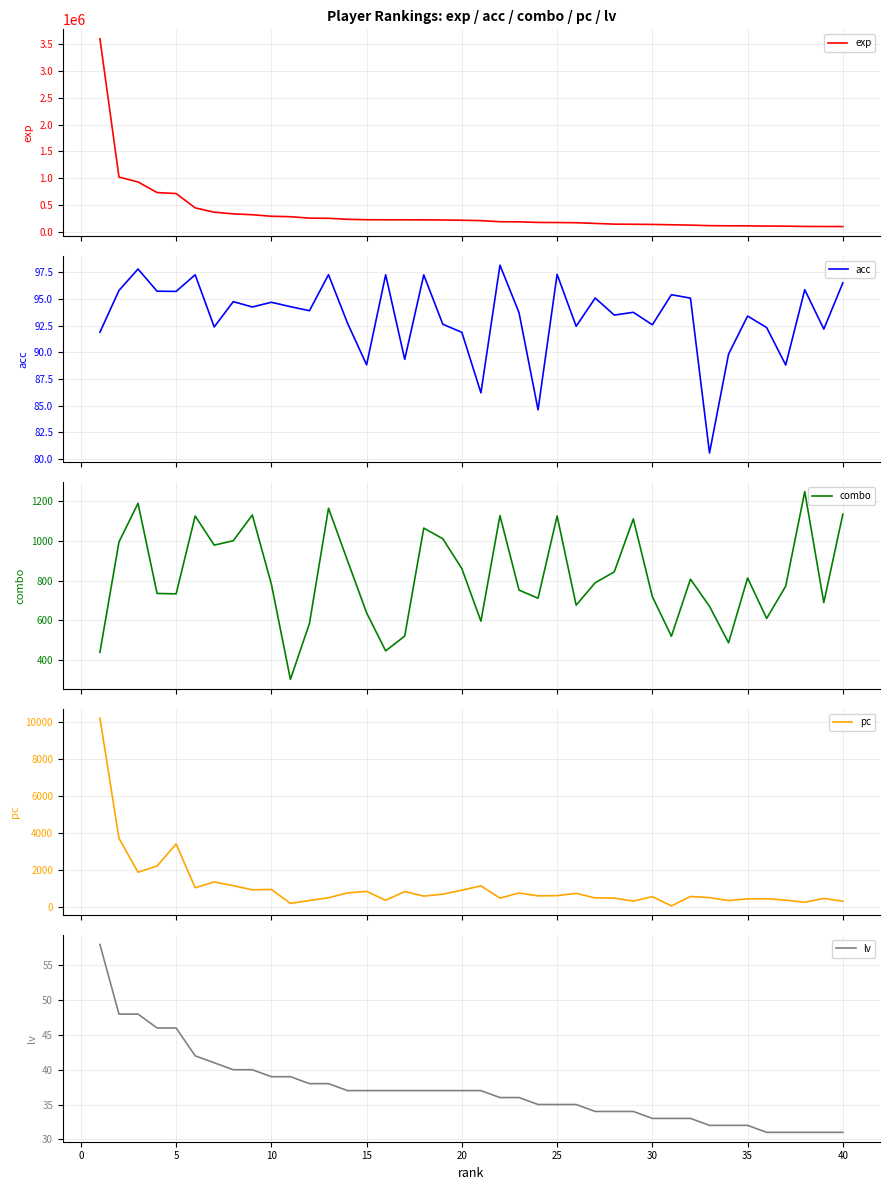

What is the sum of all exp values?

13750839